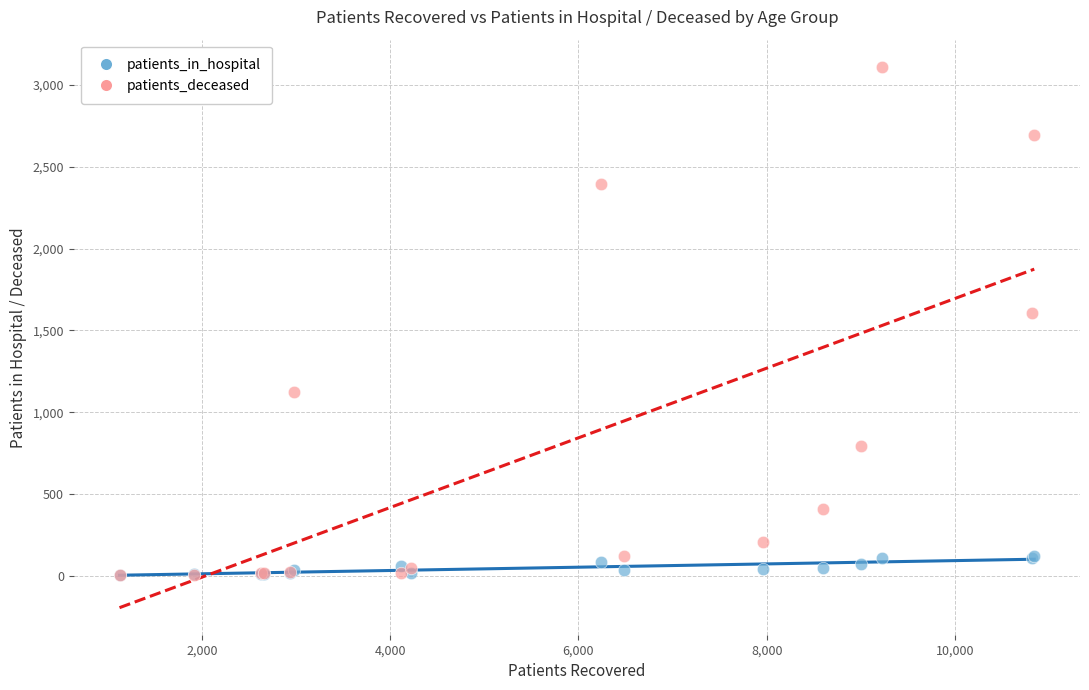

In the patients_deceased series, what Y value is closest to 1557?

1606